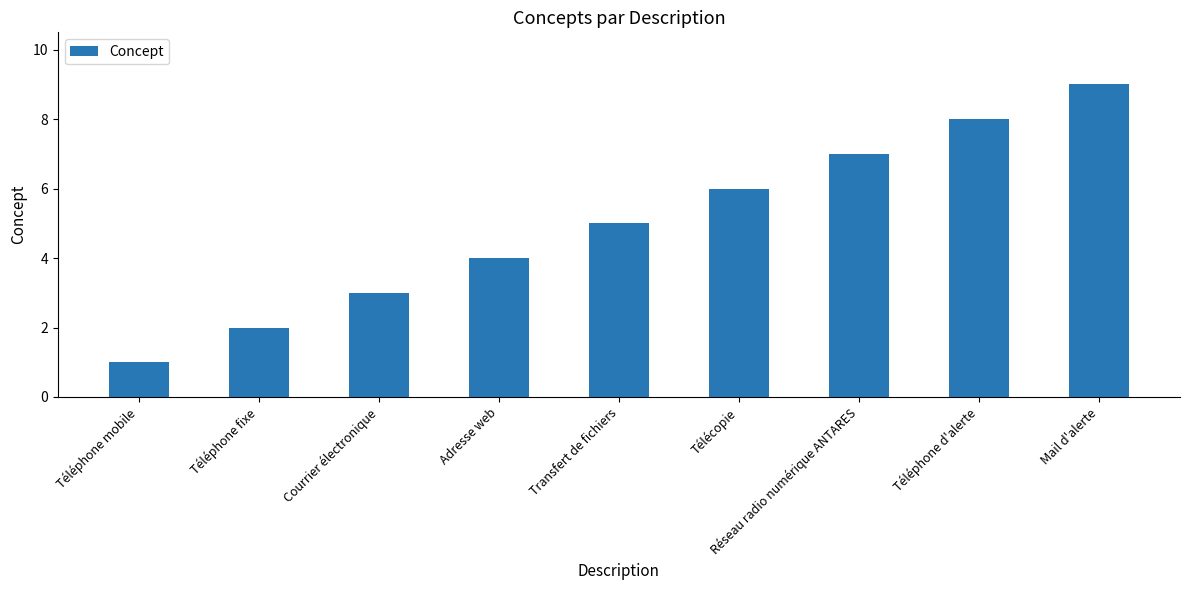

How many values are between 3 and 7?

5